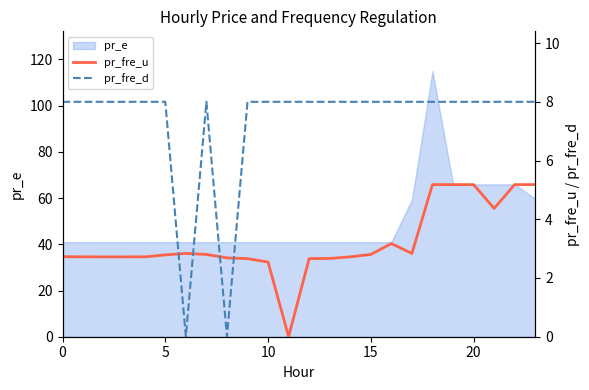

Does the chart have visible grid lines?

No